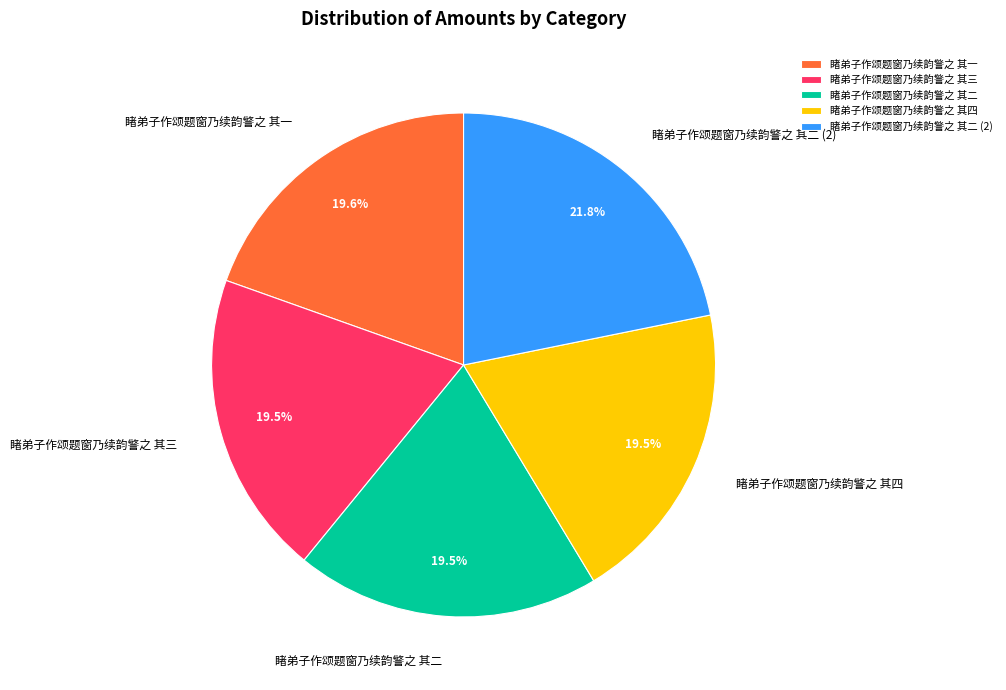

Which category has the biggest portion of the pie?

睹弟子作颂题窗乃续韵警之 其二 (2)